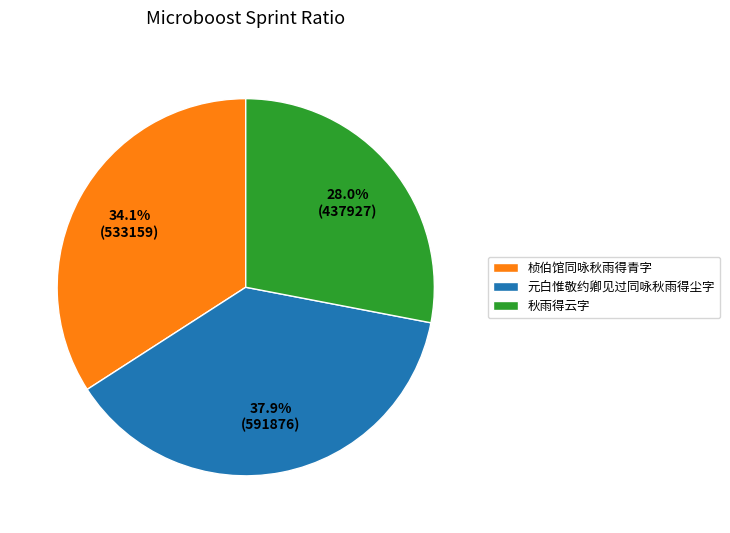

Which slice is the largest?

元白惟敬约卿见过同咏秋雨得尘字